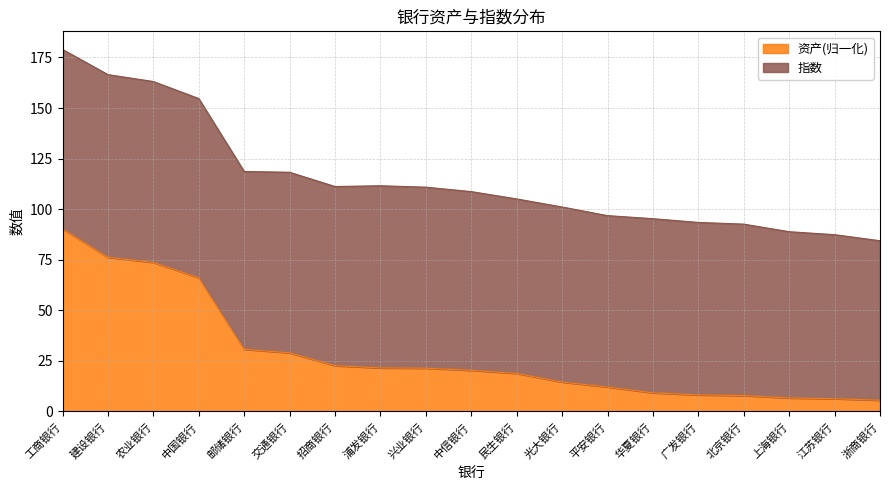

What is the label of the 1st point from the right?

浙商银行